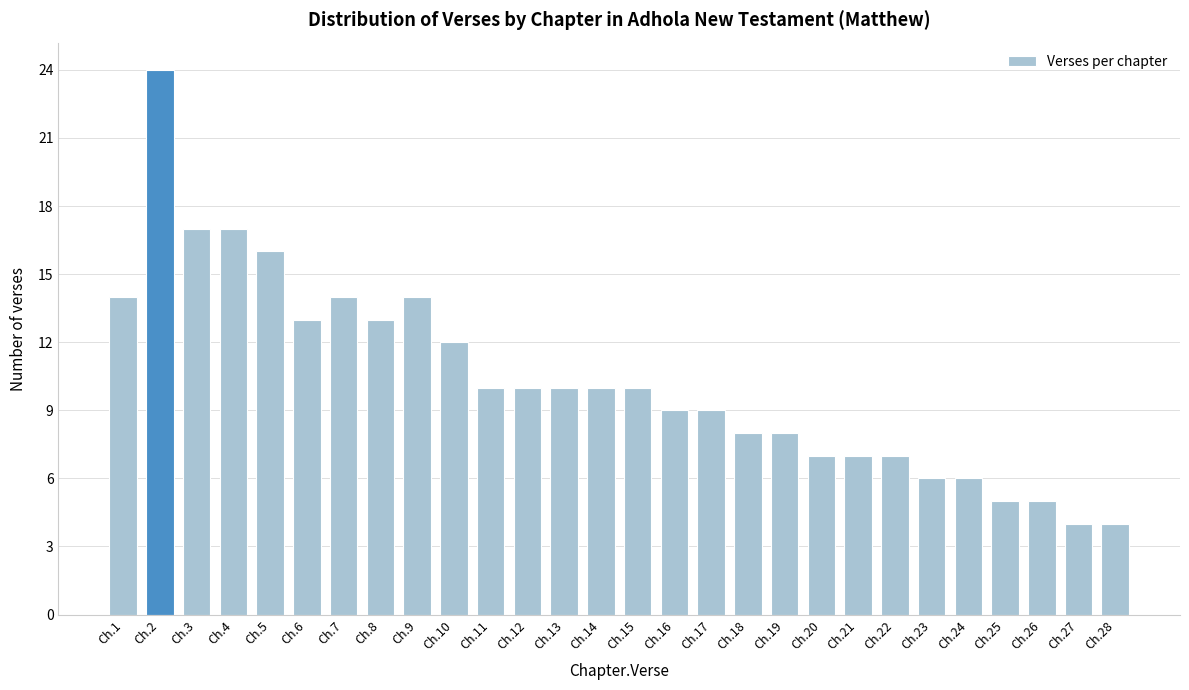

Reading right to left, list all the values displayed in this chart.

Ch.28=4	Ch.27=4	Ch.26=5	Ch.25=5	Ch.24=6	Ch.23=6	Ch.22=7	Ch.21=7	Ch.20=7	Ch.19=8	Ch.18=8	Ch.17=9	Ch.16=9	Ch.15=10	Ch.14=10	Ch.13=10	Ch.12=10	Ch.11=10	Ch.10=12	Ch.9=14	Ch.8=13	Ch.7=14	Ch.6=13	Ch.5=16	Ch.4=17	Ch.3=17	Ch.2=24	Ch.1=14